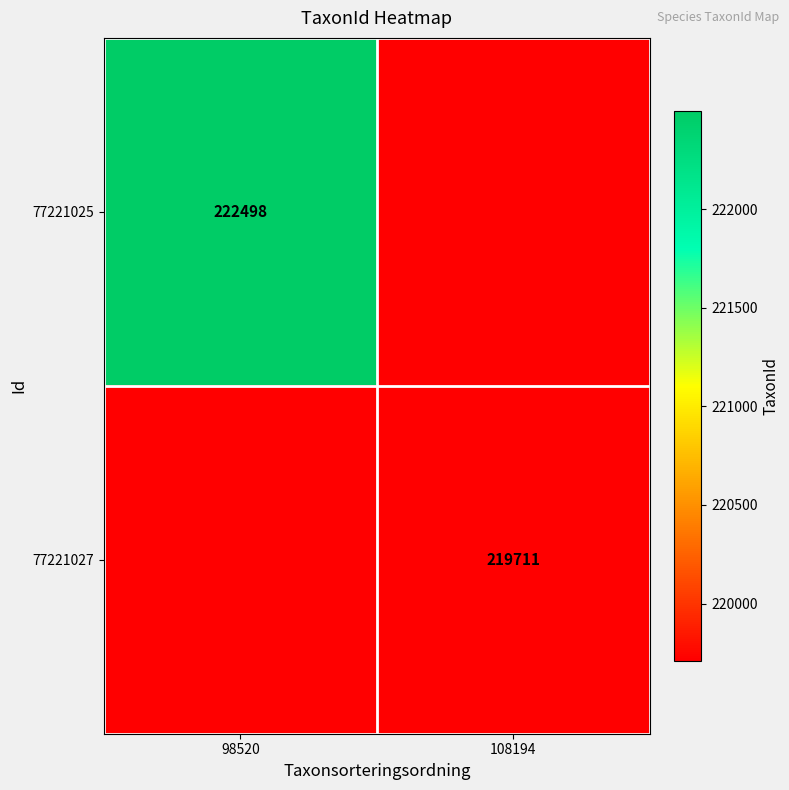

How many data points does each series have?

2